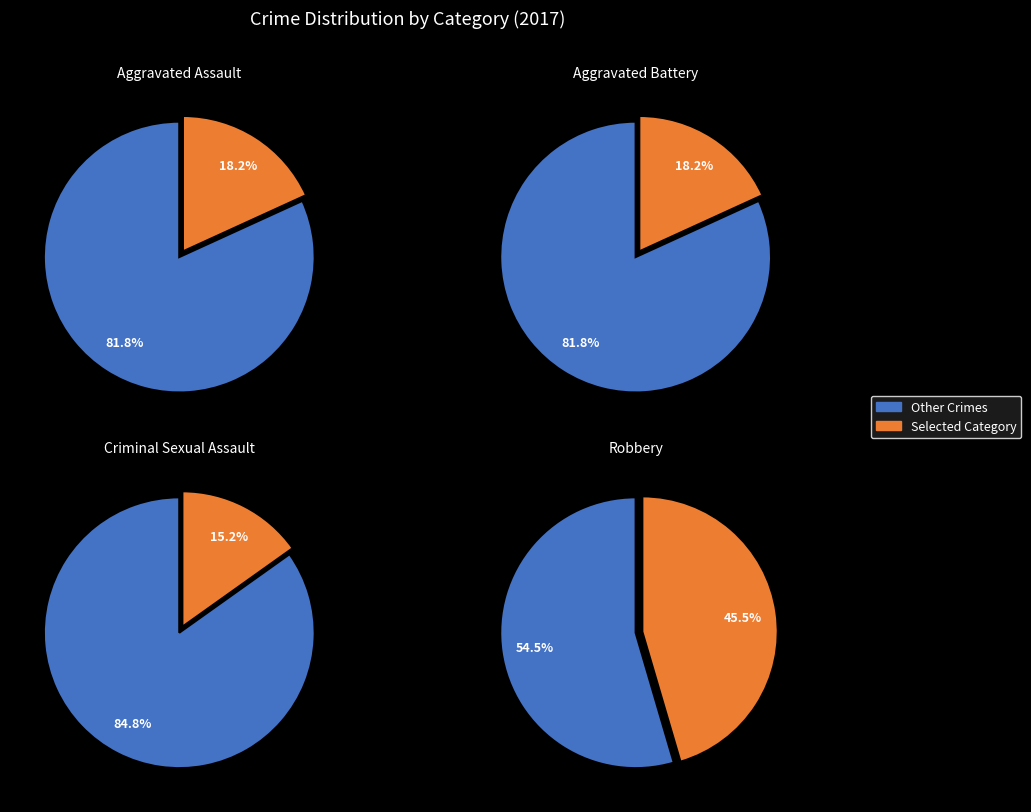

Does Robbery account for over 50% of the chart?

No